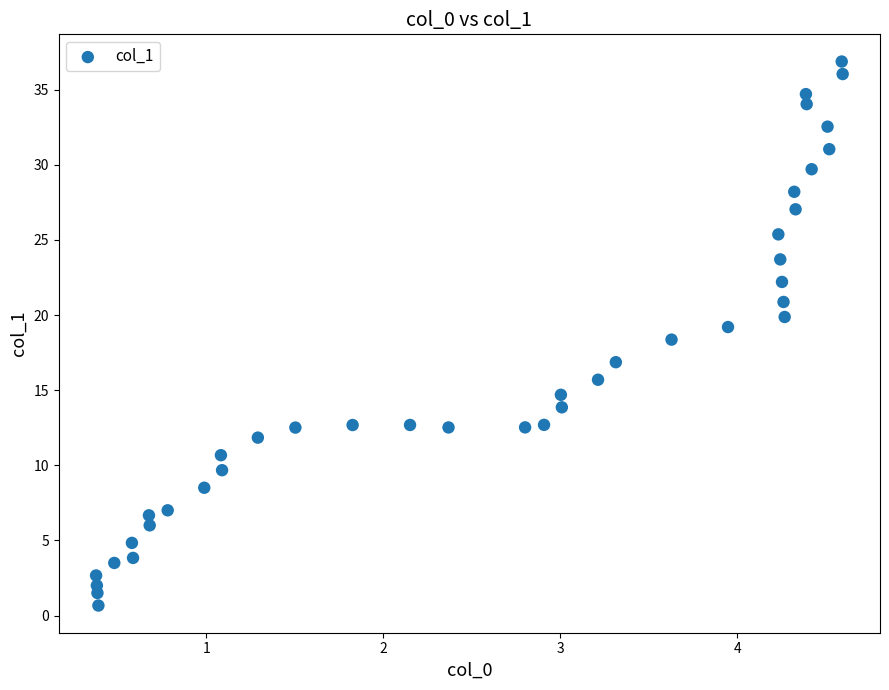

What is the range of X values (max minus min)?

4.2